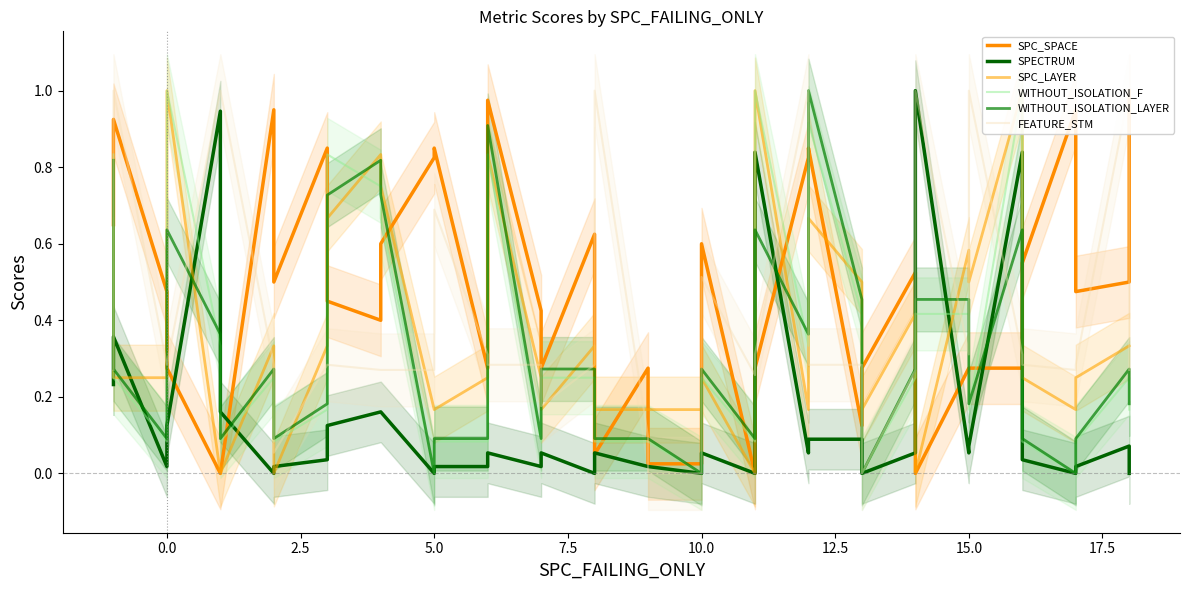

What is the highest value of the SPC_SPACE series?

1.0